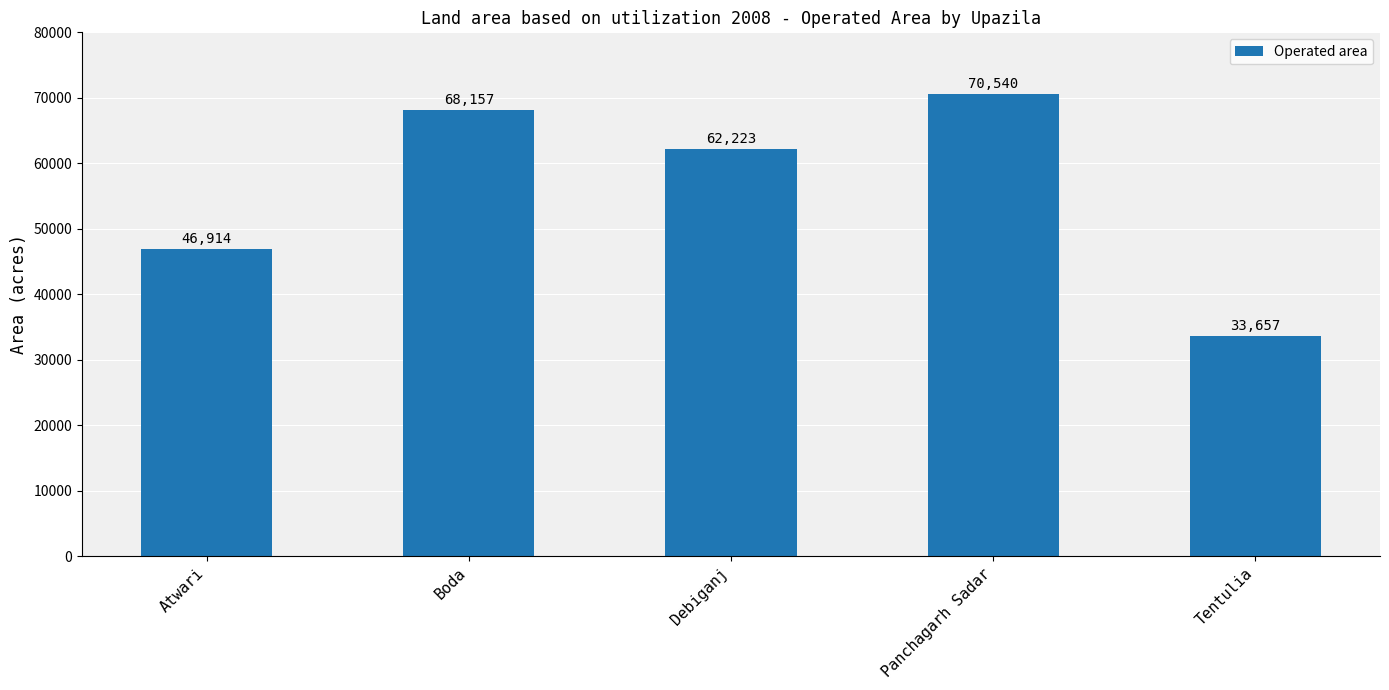

What is the greatest value displayed?

70540